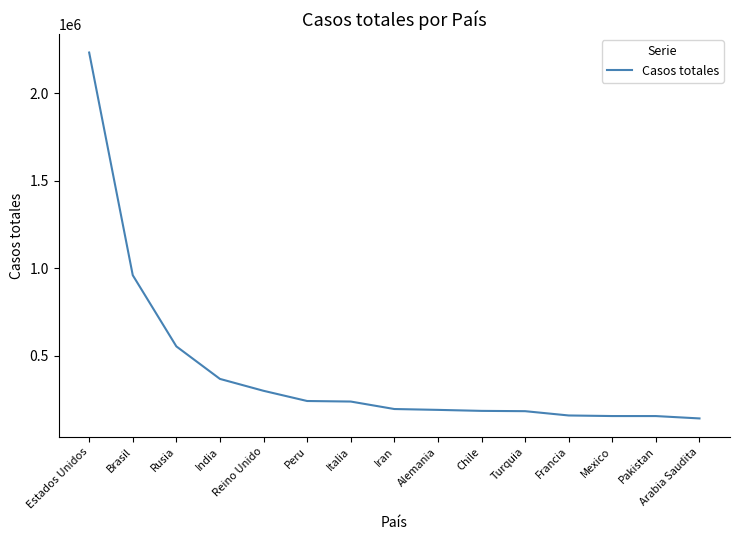

At which label is the value closest to 1187595?

Brasil